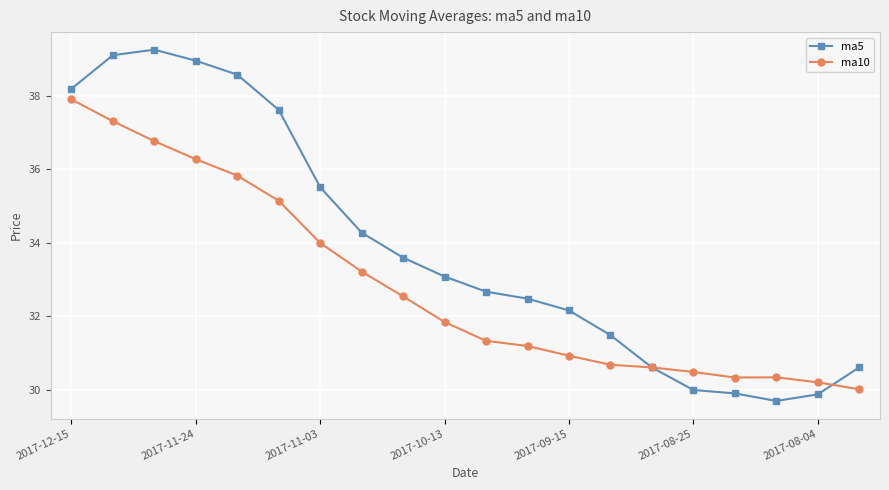

List the series in order of their peak value, lowest first.

ma10, ma5